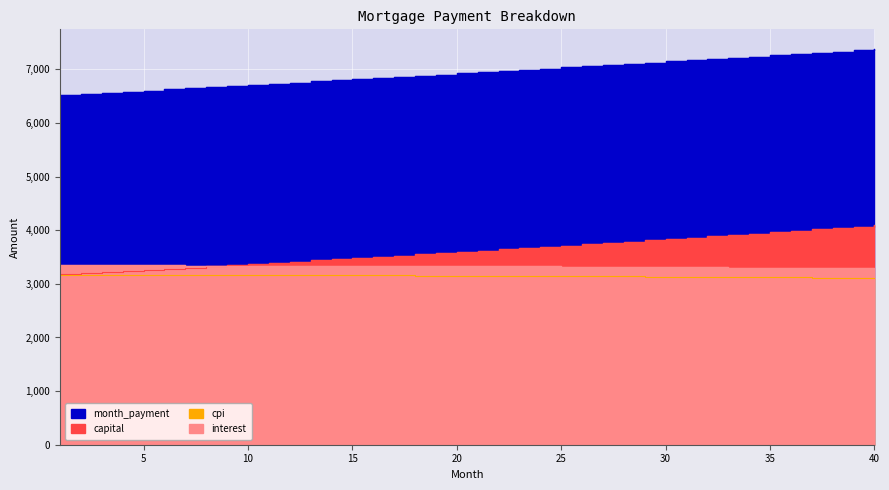

What is the difference between the interest values at 37 and 26?

26.8